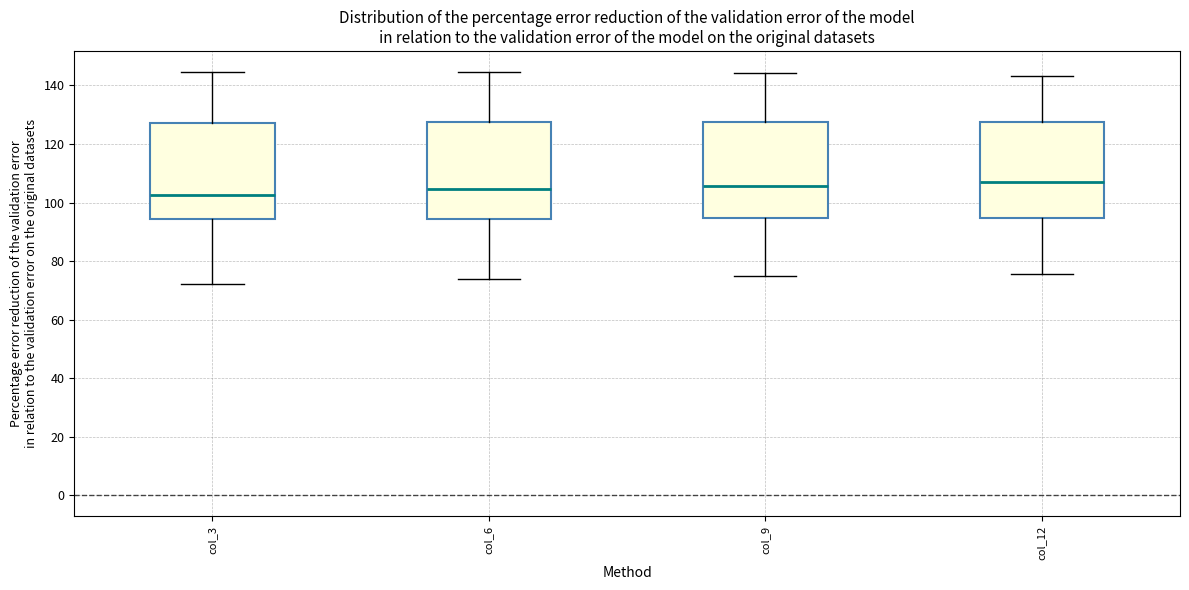

Reading left to right, read every box against the y-axis: the position of its median line, the range the box covers, and the ends of its whiskers. The values are not printed on the chart, so give them approximately, as read against the axis.

col_3: median 102, box 94 to 128, whiskers 72 to 144
col_6: median 104, box 94 to 128, whiskers 74 to 144
col_9: median 106, box 94 to 128, whiskers 74 to 144
col_12: median 108, box 94 to 128, whiskers 76 to 144